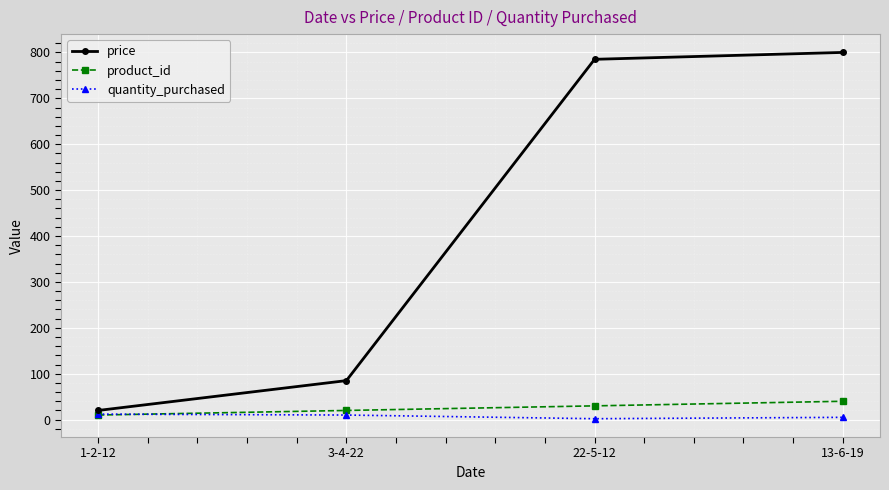

What is the label of the 1st point from the left?

1-2-12